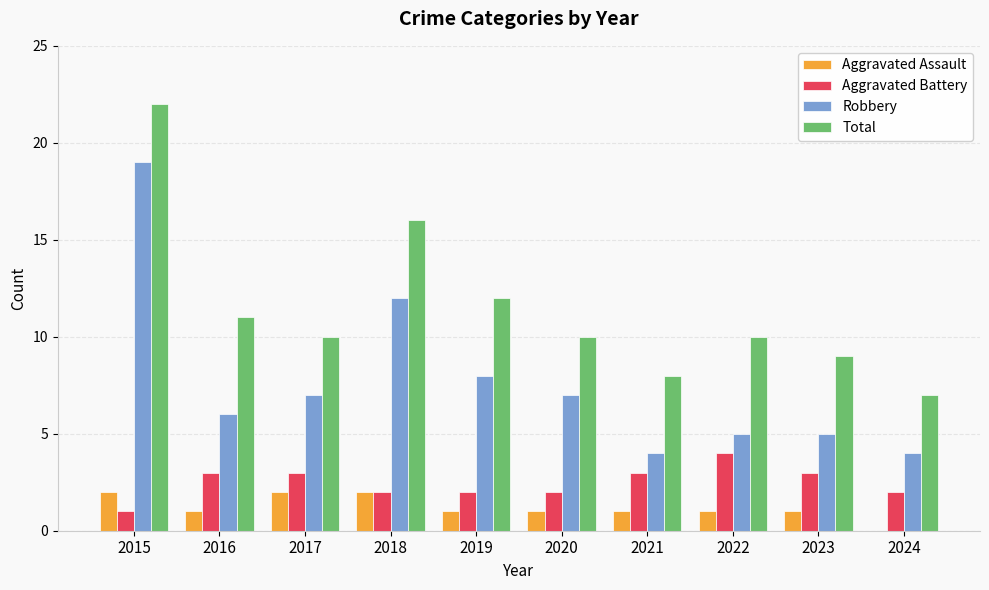

At which category is the sum across all series the highest?

2015